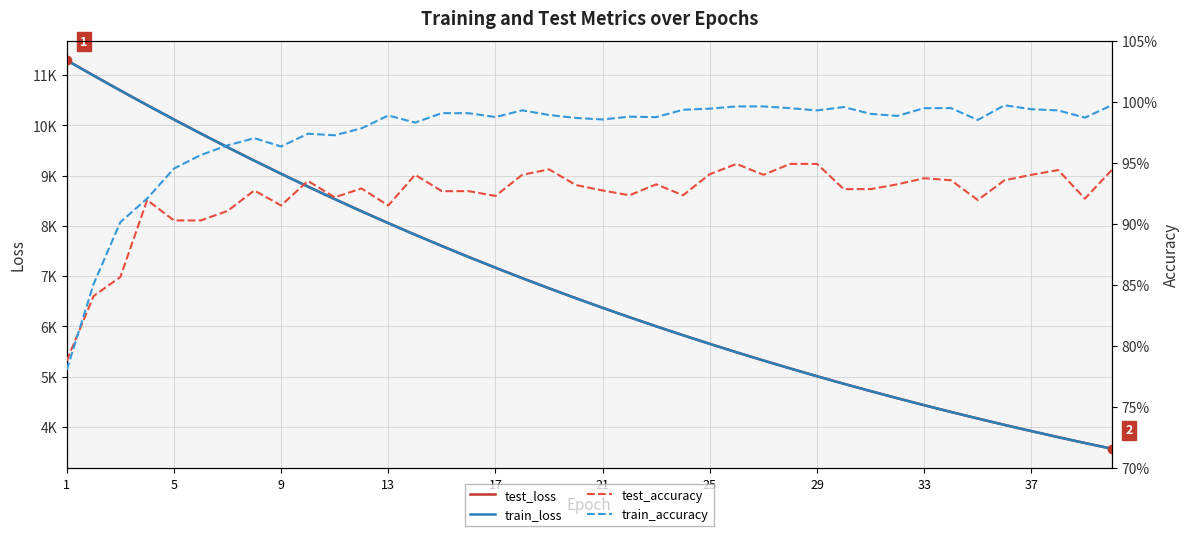

Reading right to left, list all the values displayed in this chart.

test_loss: 3565.1	3678.8	3795.5	3915.6	4039.2	4166.5	4297.0	4431.4	4569.7	4711.7	4857.6	5007.9	5162.2	5320.7	5483.8	5651.3	5823.4	6000.3	6181.9	6368.7	6560.4	6757.2	6959.4	7167.1	7380.2	7598.9	7823.4	8053.8	8290.2	8532.6	8781.0	9035.7	9296.5	9563.6	9837.0	10116.3	10402.0	10693.5	10990.7	11293.6
train_loss: 3564.7	3678.3	3795.0	3915.2	4038.7	4165.9	4296.5	4430.9	4569.1	4711.1	4857.1	5007.2	5161.5	5320.1	5483.1	5650.6	5822.7	5999.6	6181.3	6367.9	6559.6	6756.5	6958.6	7166.2	7379.2	7597.9	7822.5	8052.7	8289.1	8531.6	8780.2	9034.8	9295.6	9562.6	9835.8	10115.3	10401.2	10692.6	10990.0	11293.2
test_accuracy: 0.9	0.9	0.9	0.9	0.9	0.9	0.9	0.9	0.9	0.9	0.9	0.9	0.9	0.9	0.9	0.9	0.9	0.9	0.9	0.9	0.9	0.9	0.9	0.9	0.9	0.9	0.9	0.9	0.9	0.9	0.9	0.9	0.9	0.9	0.9	0.9	0.9	0.9	0.8	0.8
train_accuracy: 1.0	1.0	1.0	1.0	1.0	1.0	1.0	1.0	1.0	1.0	1.0	1.0	1.0	1.0	1.0	1.0	1.0	1.0	1.0	1.0	1.0	1.0	1.0	1.0	1.0	1.0	1.0	1.0	1.0	1.0	1.0	1.0	1.0	1.0	1.0	0.9	0.9	0.9	0.9	0.8